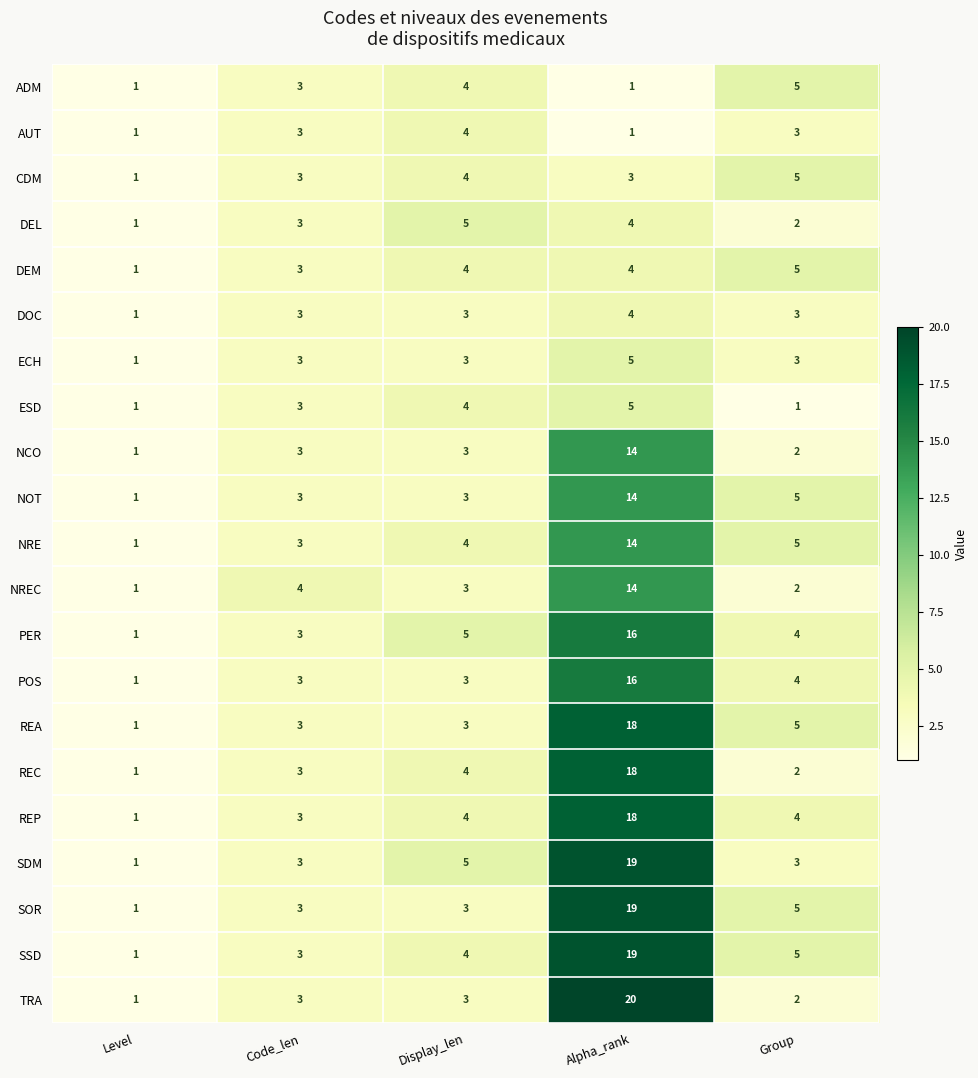

What is the sum of the SOR values at Group and Display_len?

8